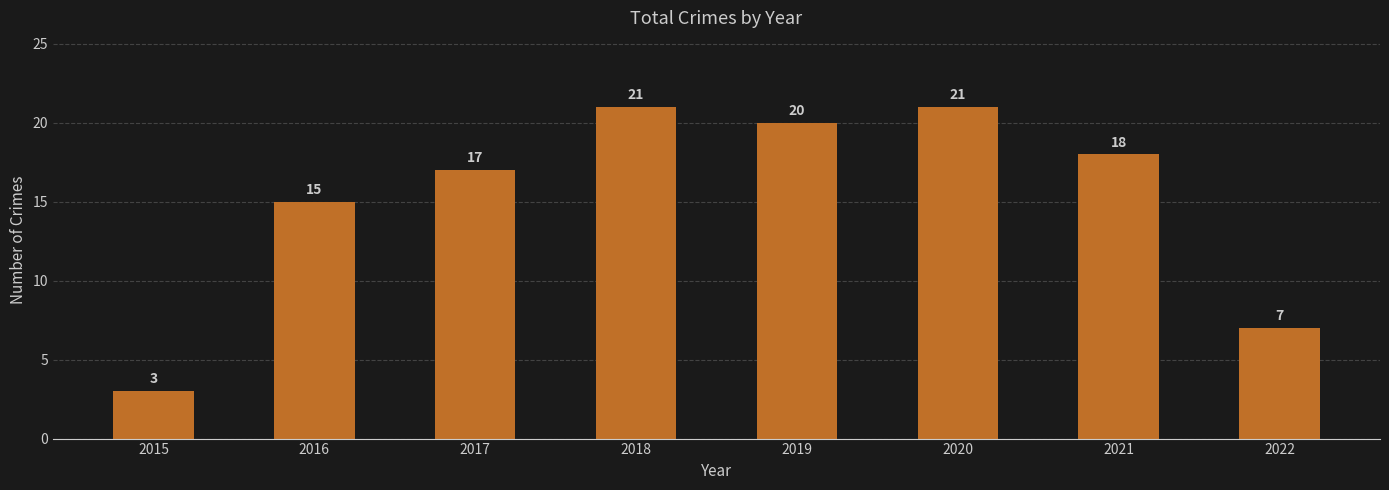

What is the value of the 1st bar from the left?

3